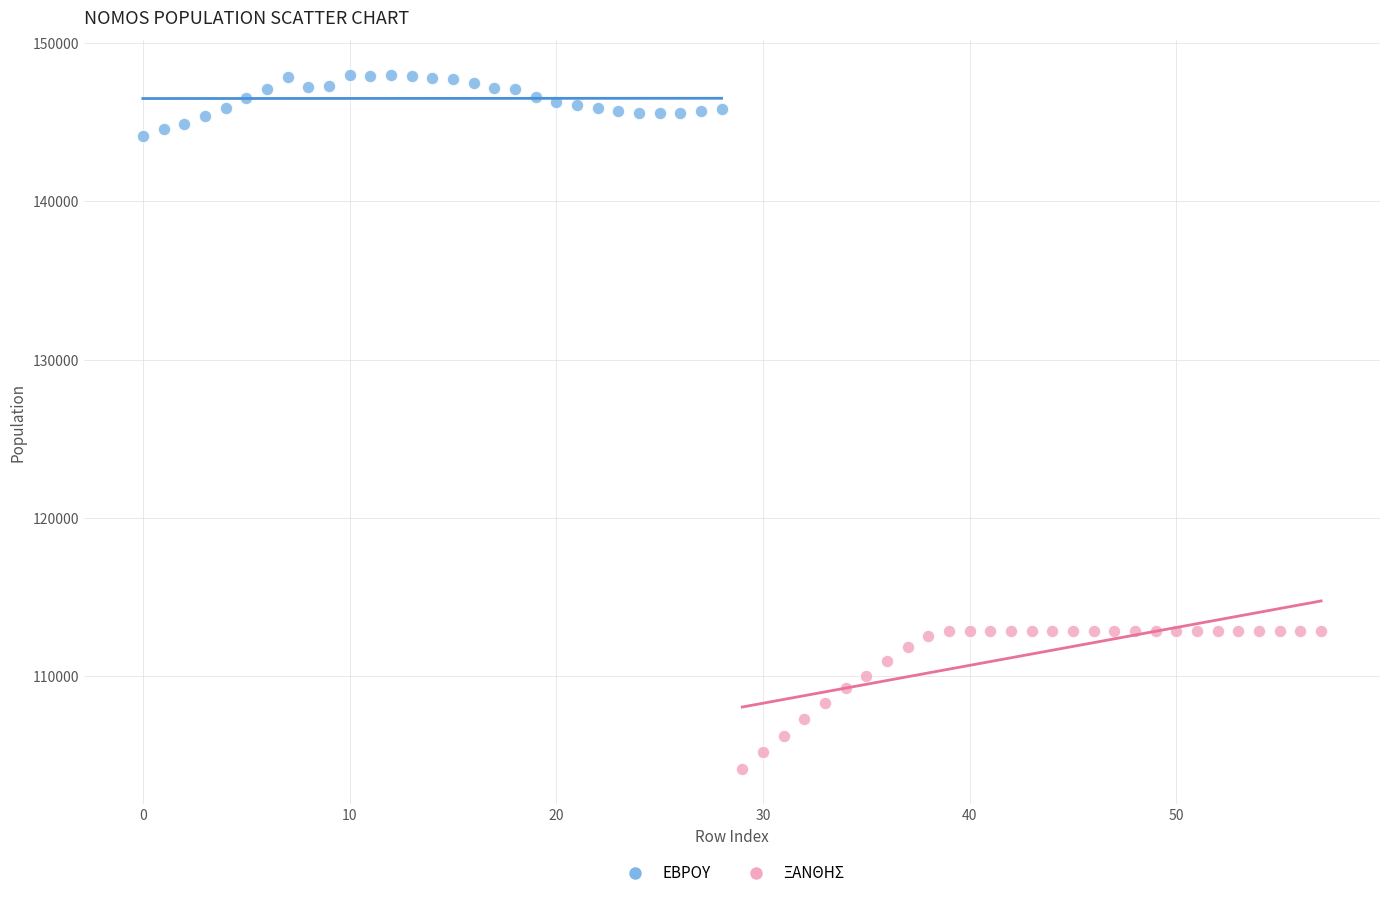

Which series has the widest spread of Y values?

ΞΑΝΘΗΣ